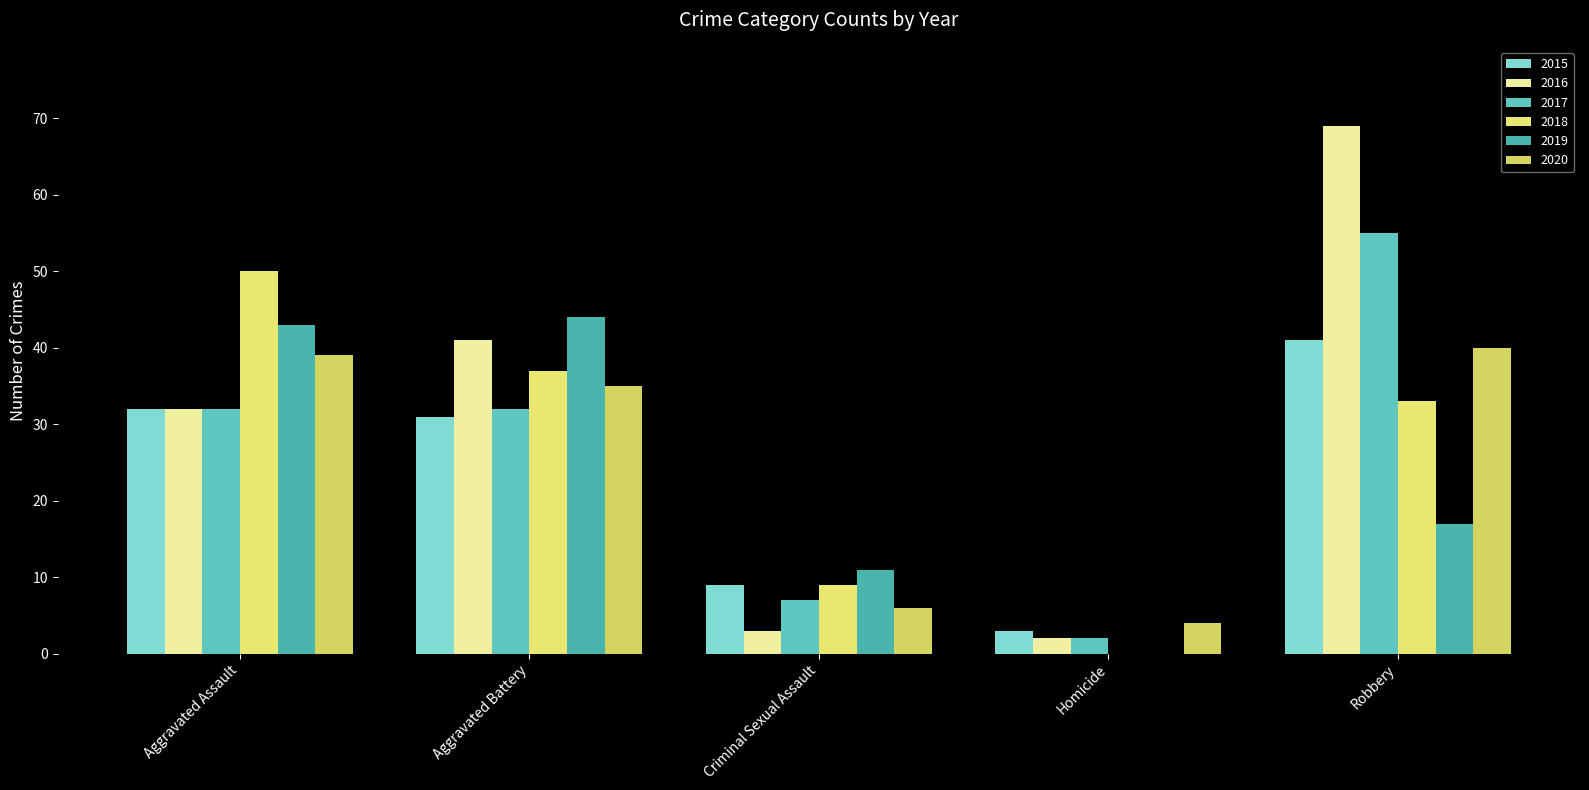

How many groups of bars are there?

5